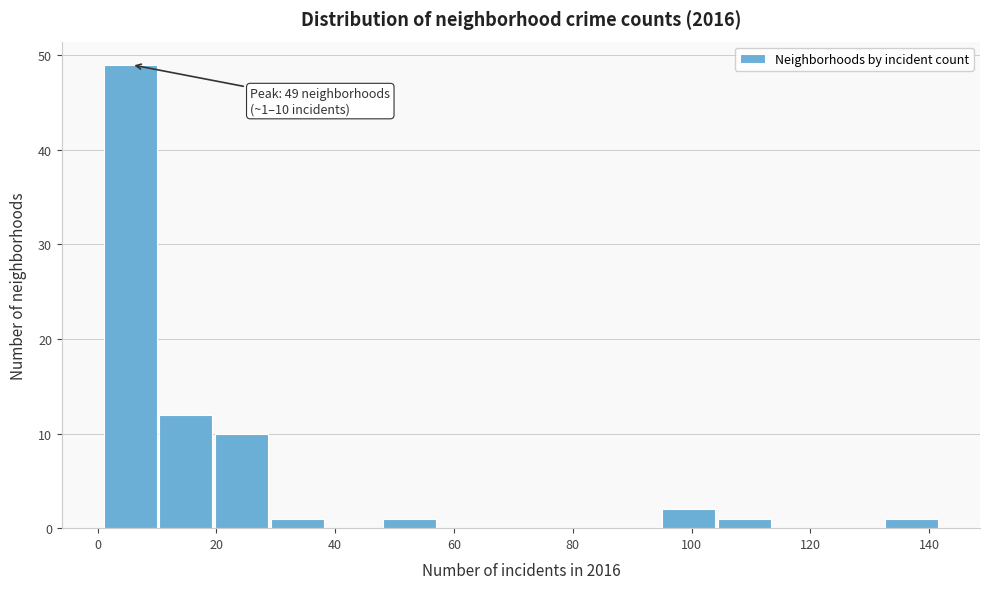

Which range on the x-axis has the tallest bar?

1.0 to 10.4